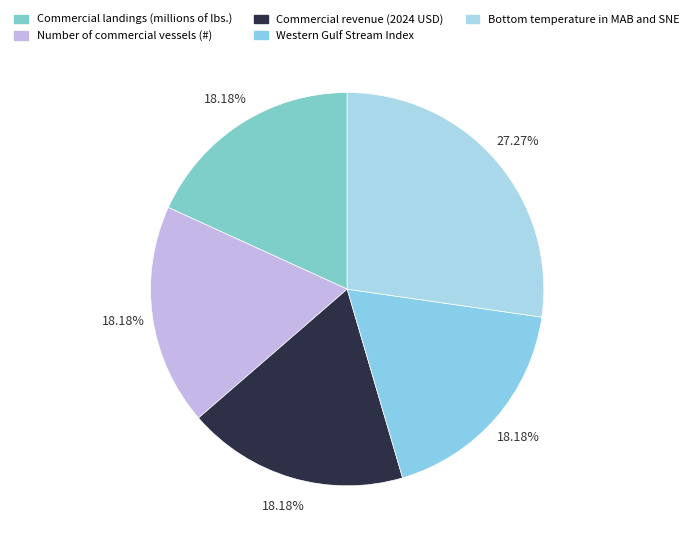

Rank the categories by value from lowest to highest.

Commercial landings (millions of lbs.), Number of commercial vessels (#), Commercial revenue (2024 USD), Western Gulf Stream Index, Bottom temperature in MAB and SNE